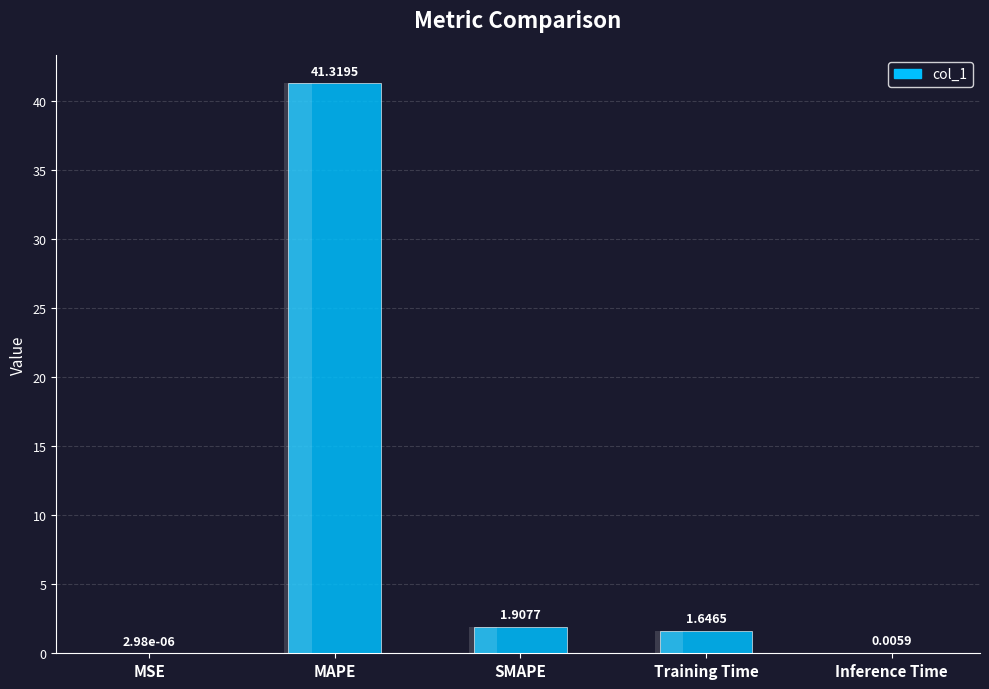

What is the maximum value shown in the chart?

41.3